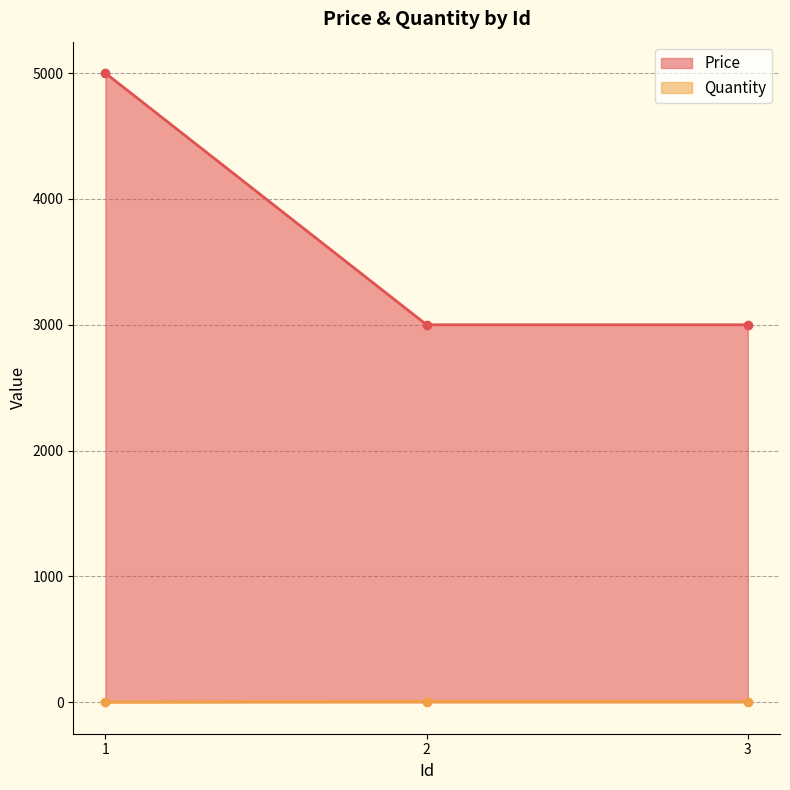

How many Price values are between 3000 and 5000?

3